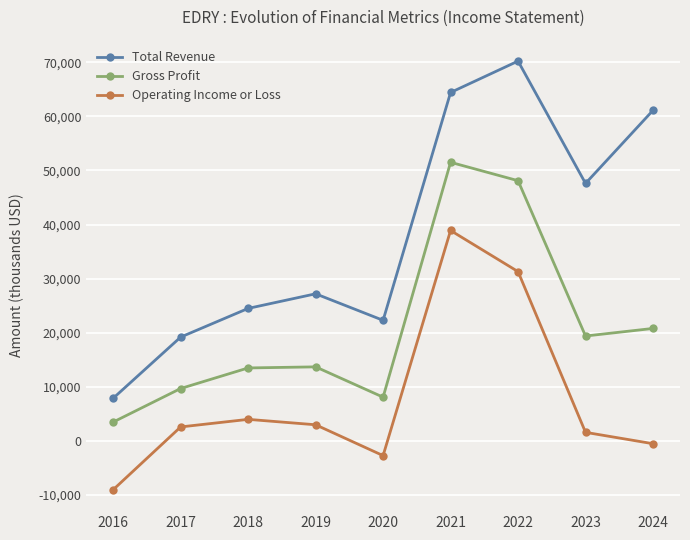

What is the difference between the second highest and minimum values in the Total Revenue series?

56500